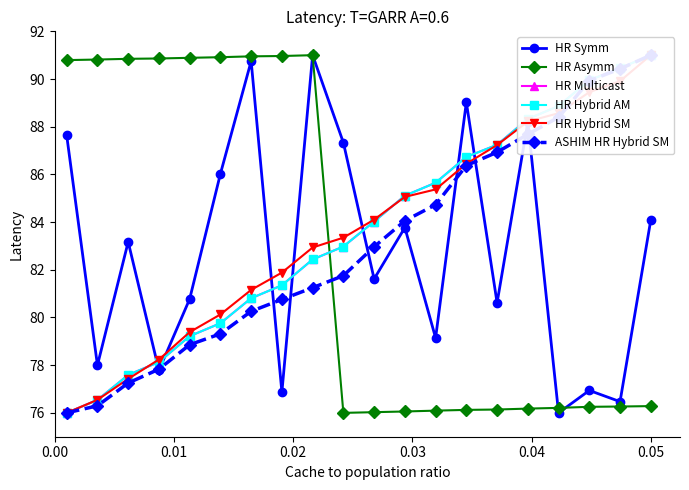

True or false: HR Asymm has more than 0 interior local peaks.

True